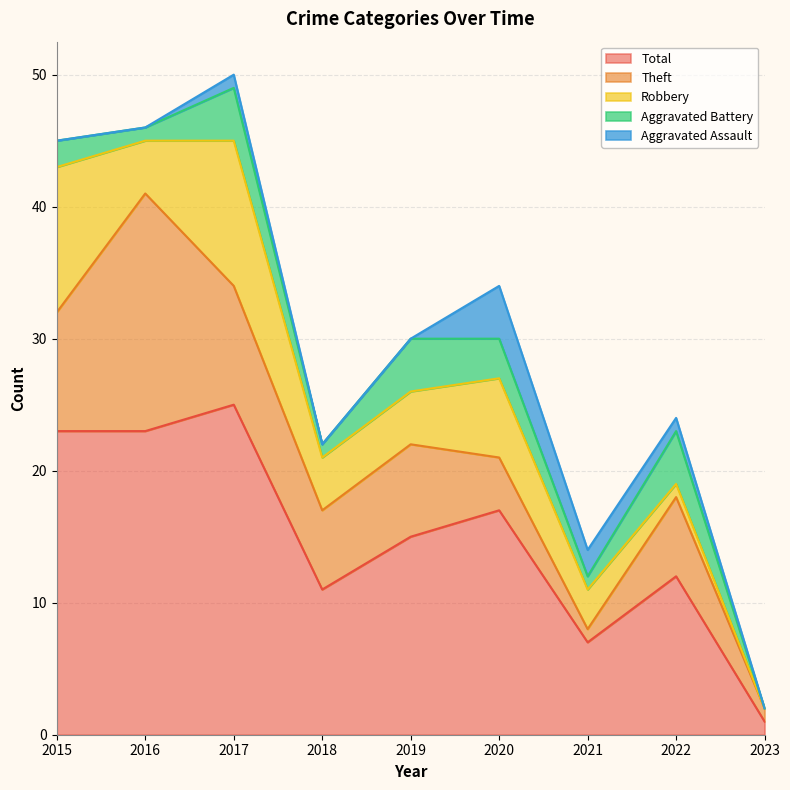

Count the Theft values in the range 4 to 9.

6